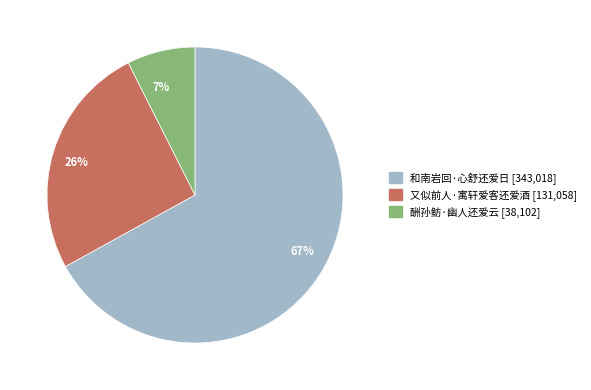

True or false: 又似前人·寓轩爱客还爱酒 accounts for 13% of the total.

False